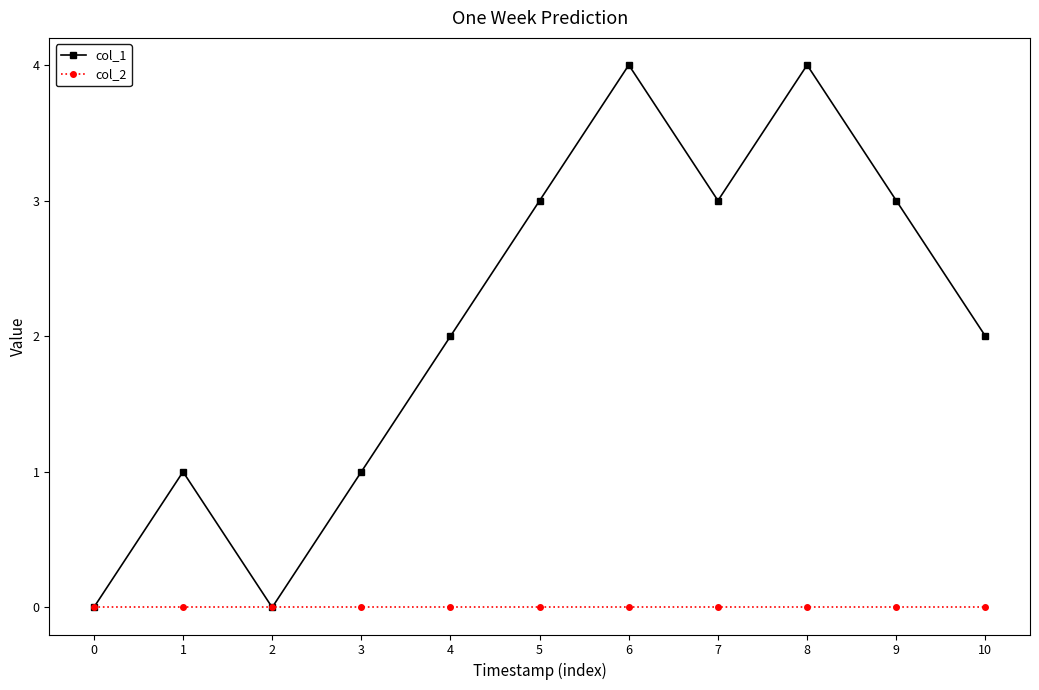

Count the number of data series in this chart.

2